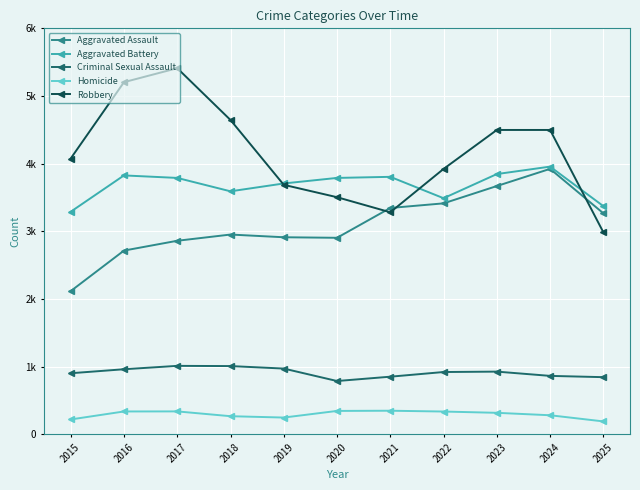

What are all the series names shown in the legend?

Aggravated Assault, Aggravated Battery, Criminal Sexual Assault, Homicide, Robbery